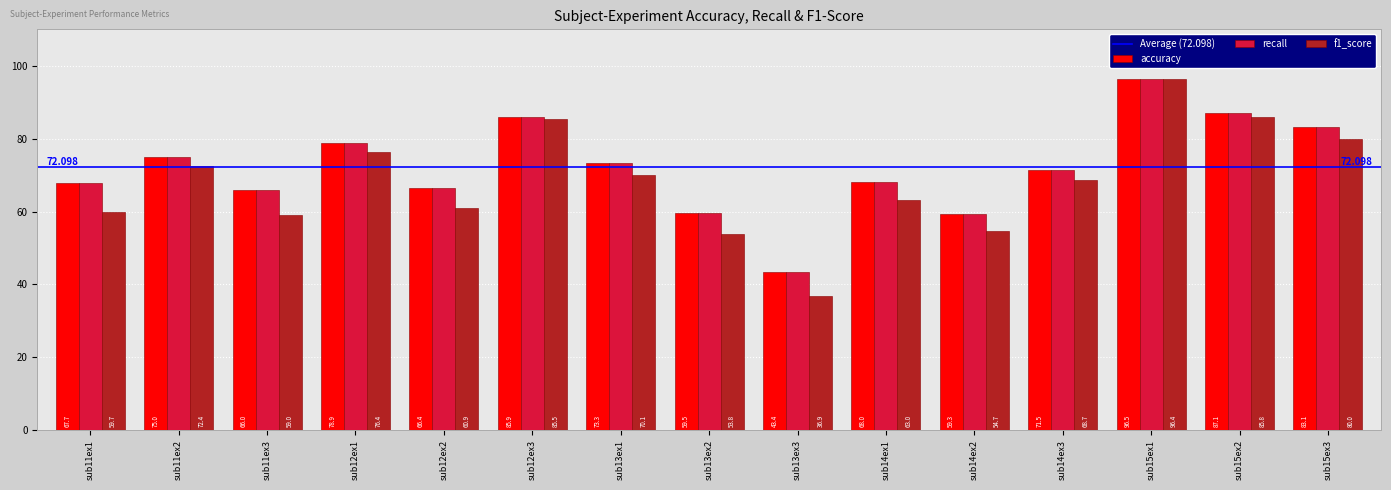

Is the value of accuracy at sub12ex2 greater than the value of f1_score at sub13ex2?

Yes